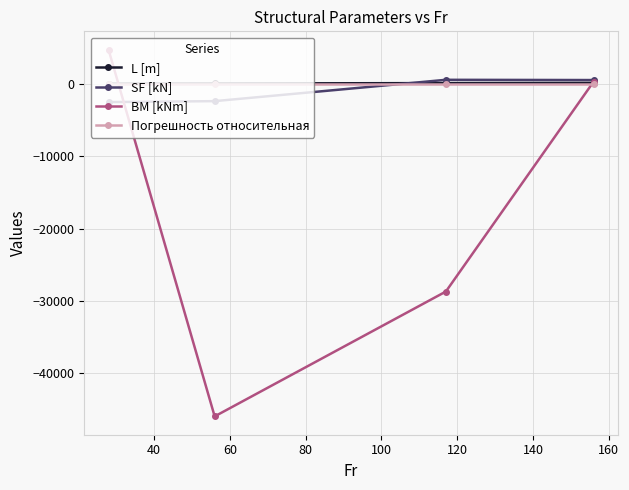

Which series has the largest range (max minus min)?

BM [kNm]